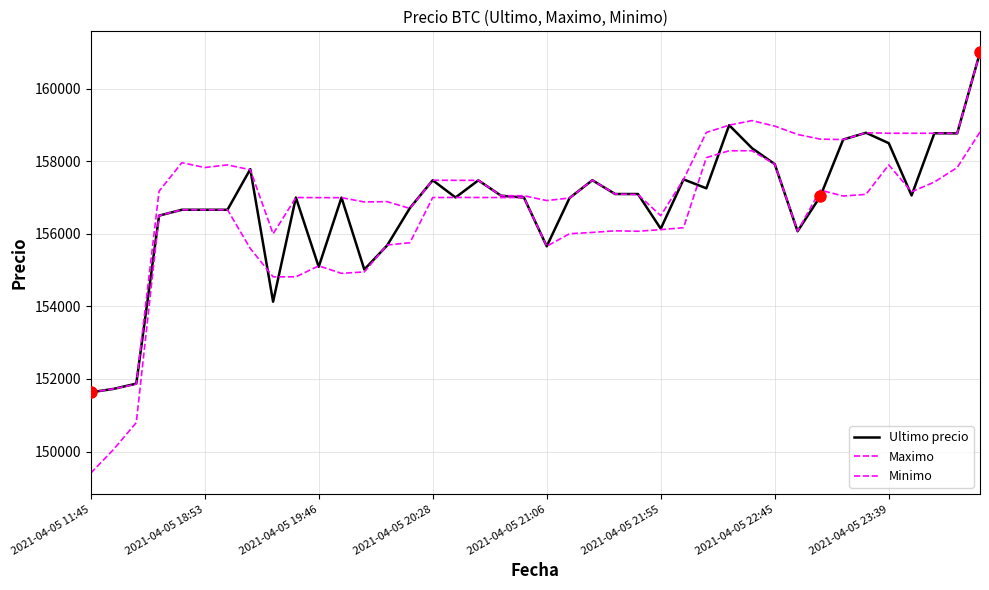

How many lines are shown in the chart?

3